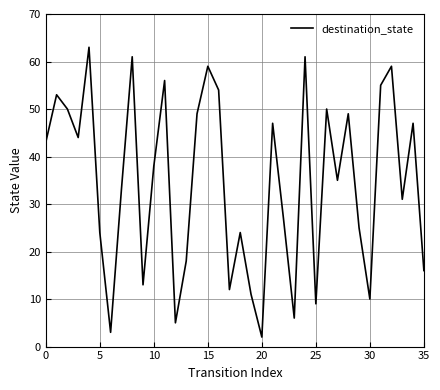

What is the difference between the maximum and second lowest values?

60